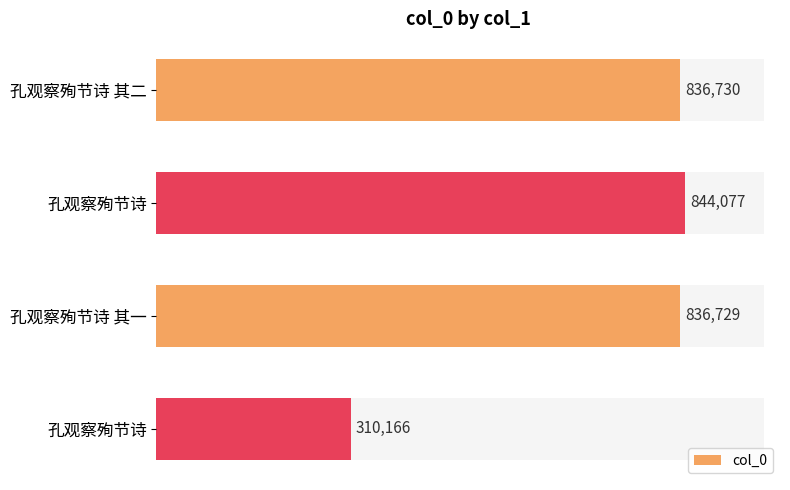

What is the greatest value displayed?

844077